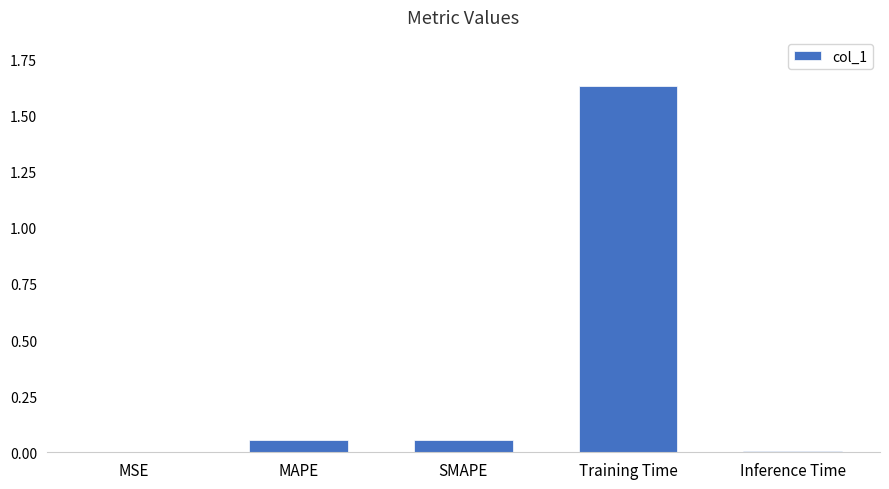

The value at Training Time is 2.2. True or false?

False